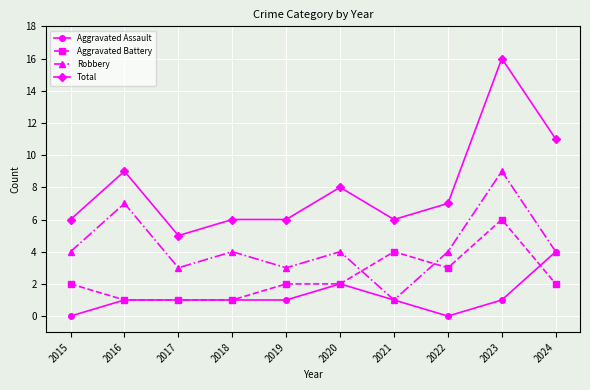

What is the approximate value of Robbery at 2020?

4